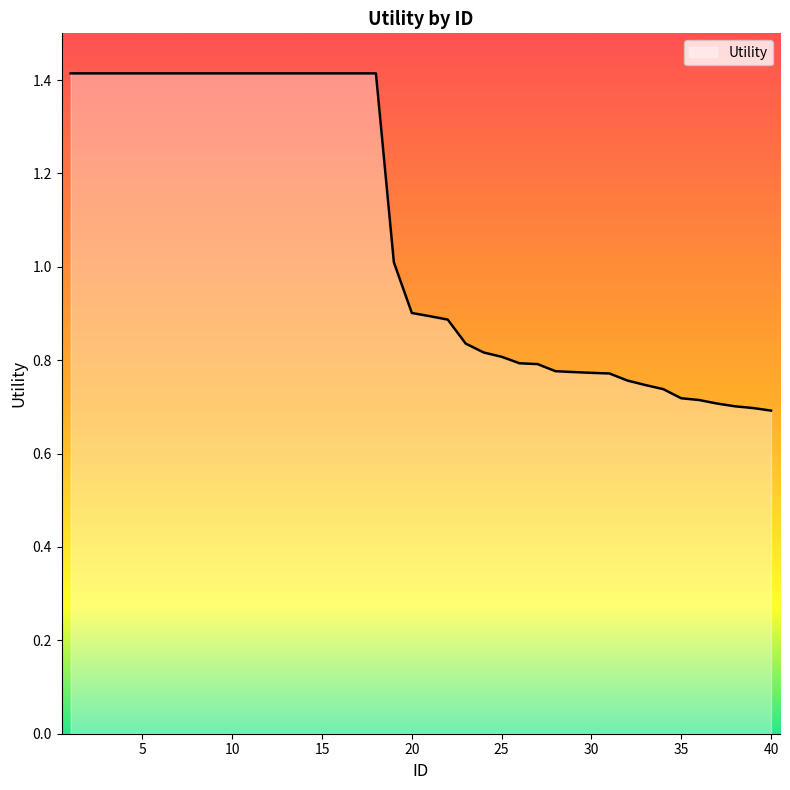

What is the greatest value displayed?

1.4